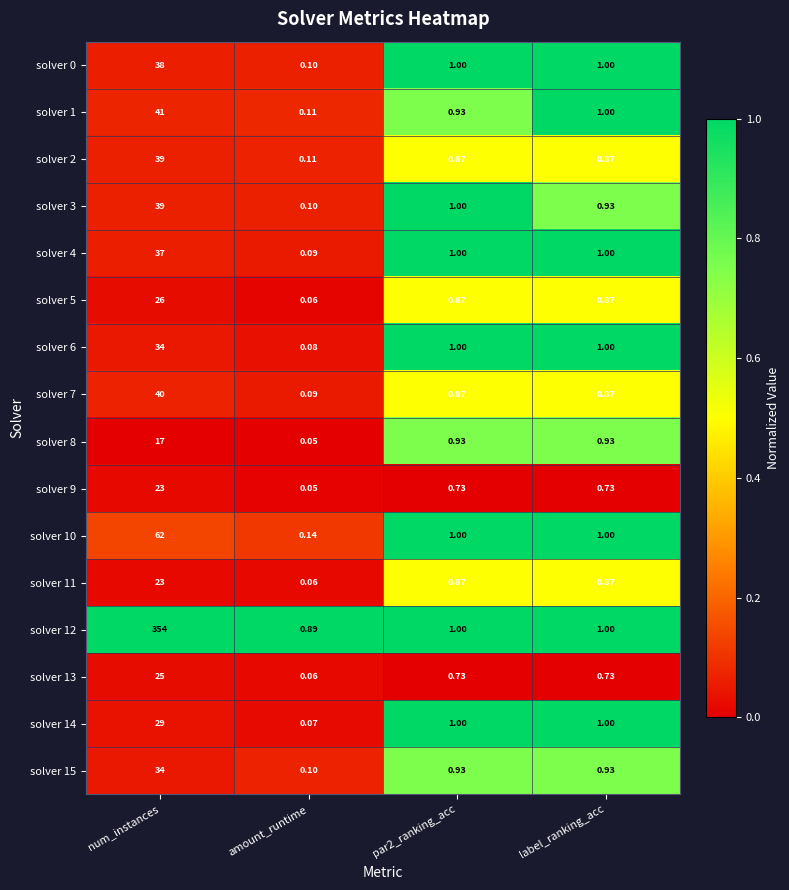

At which label does solver 0 first exceed 1?

num_instances